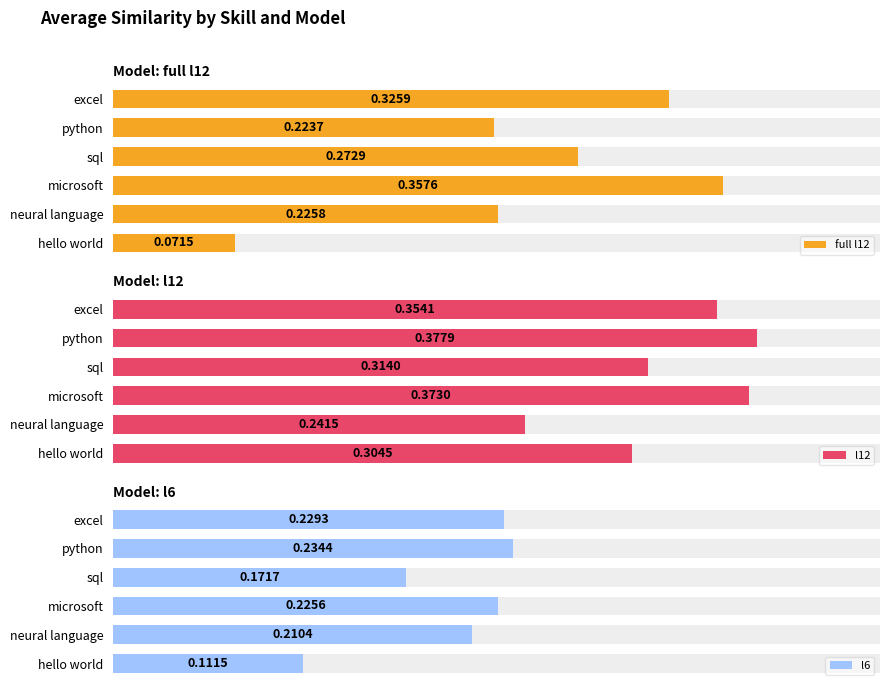

Rank the series at microsoft from lowest to highest value.

l6, full l12, l12